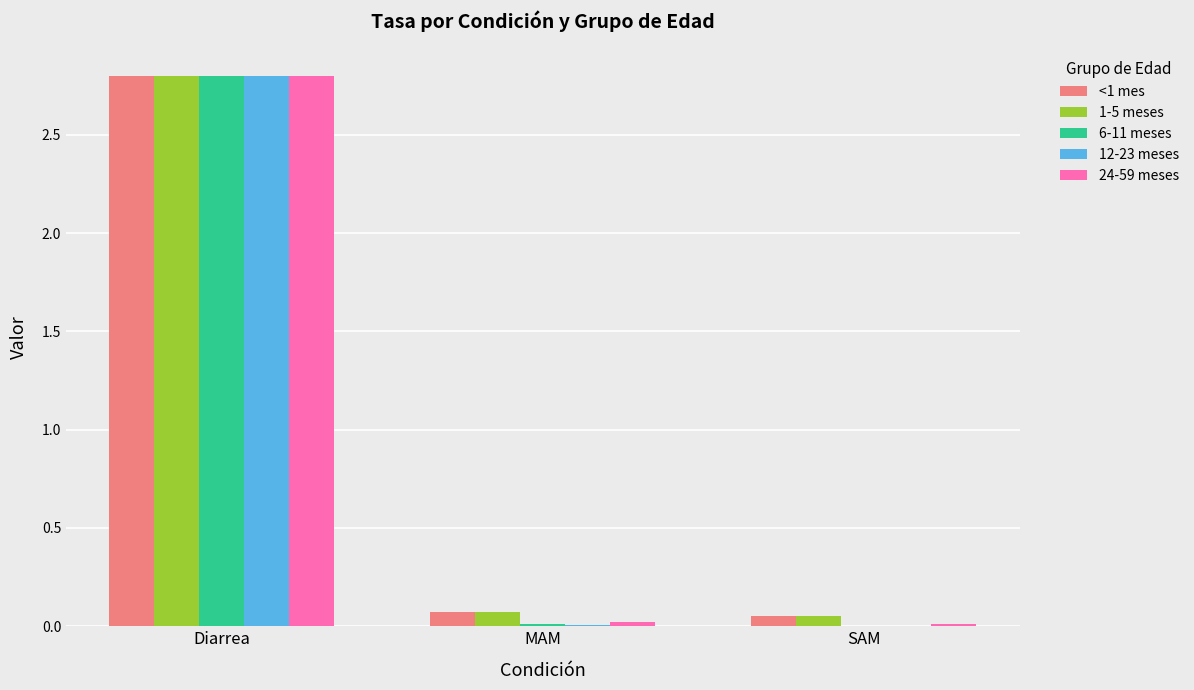

What is the greatest value displayed?

2.8